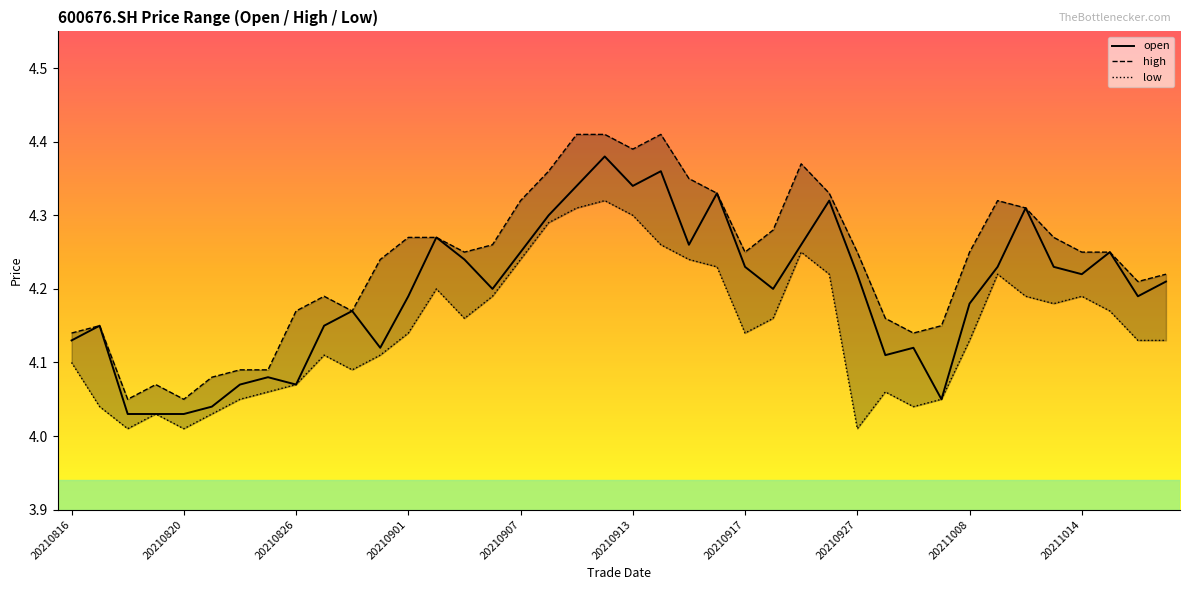

What is the difference between the highest and lowest values at 20210927?

0.2